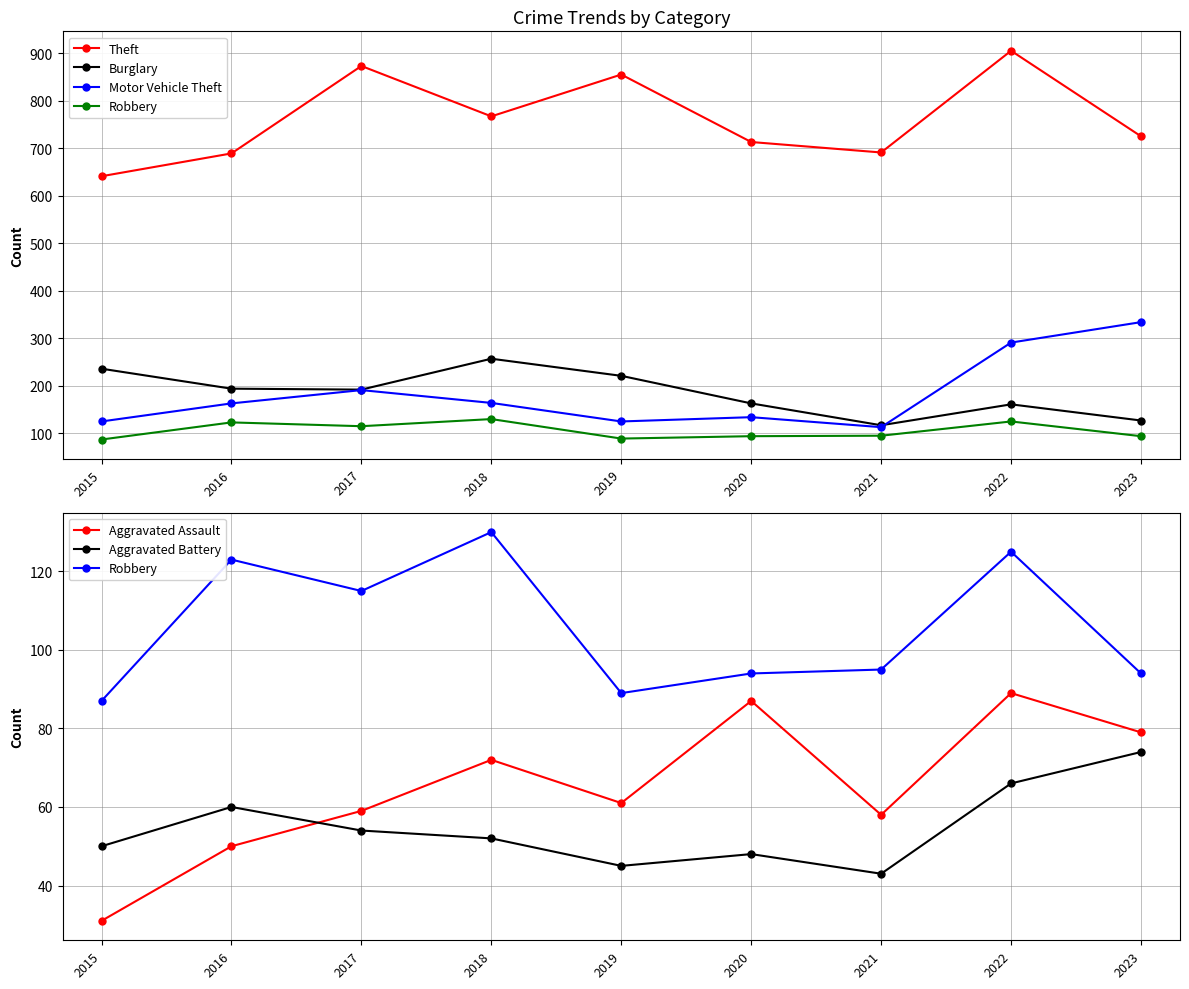

What is the minimum value for Aggravated Battery?

43